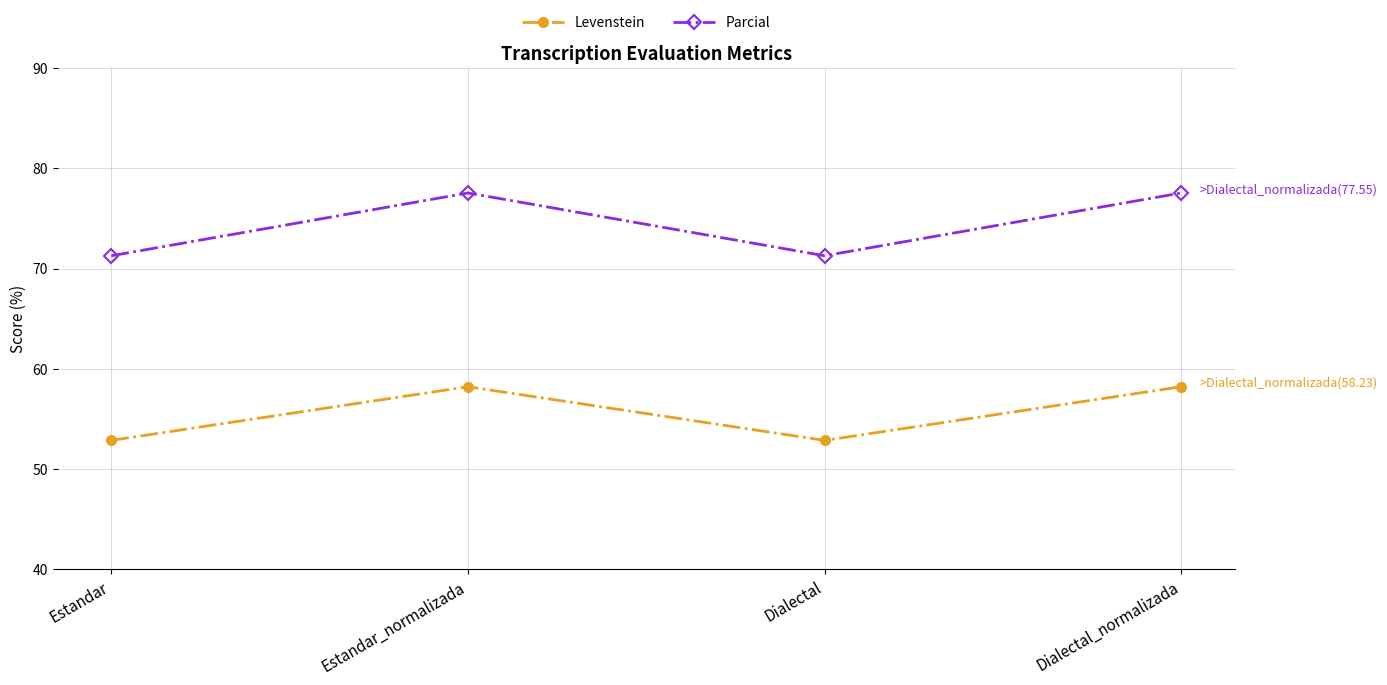

Is it true that Levenstein equals 11.7 at Dialectal?

False